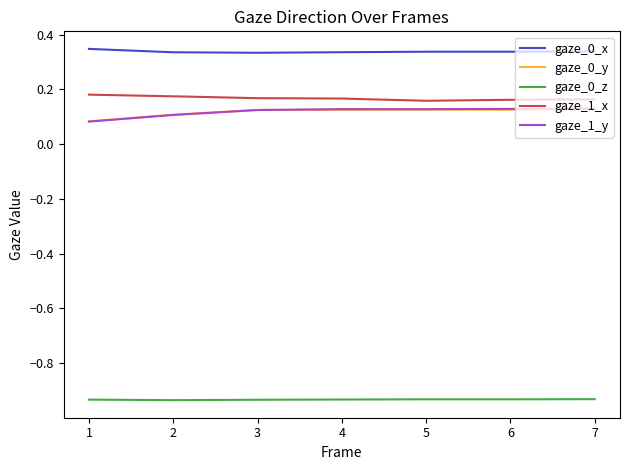

True or false: gaze_0_x and gaze_0_y cross at least once.

False